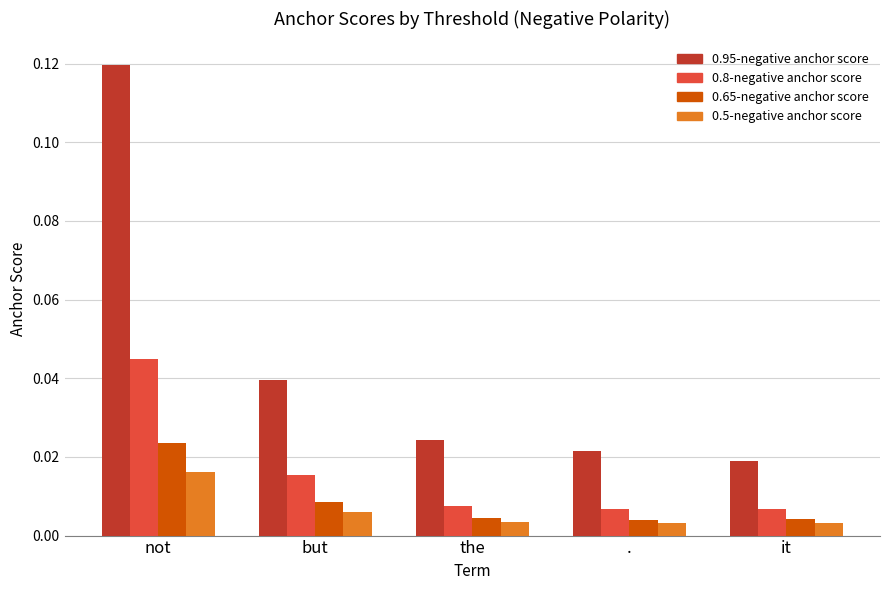

Is the value of 0.5-negative anchor score at . greater than the value of 0.95-negative anchor score at it?

No